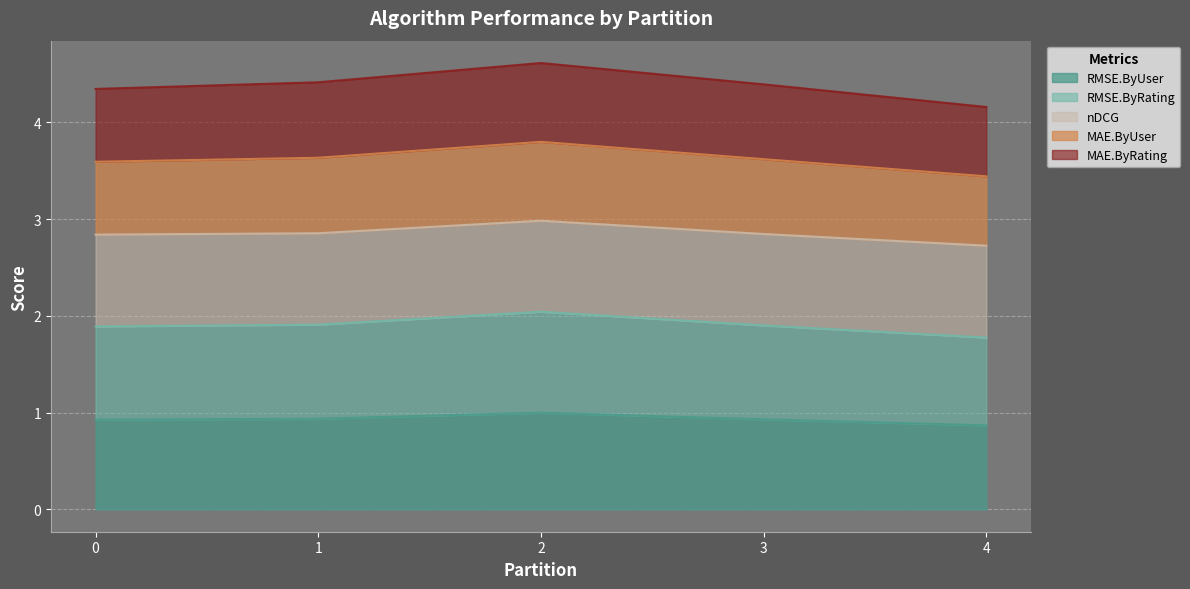

What is the spread (max minus min) of values at 1?

3.5